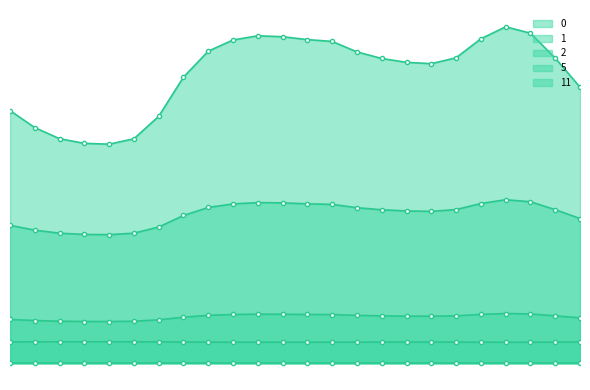

True or false: 1 and 2 intersect in this chart.

False